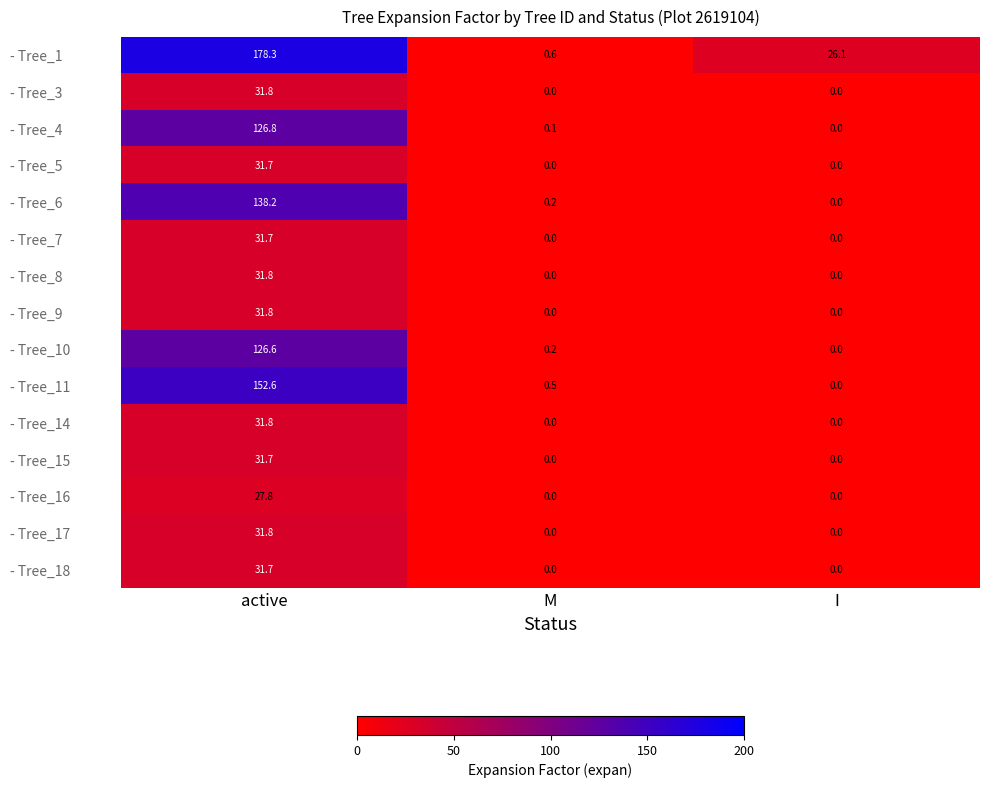

The - Tree_8 series shows -14.2 at I. True or false?

False